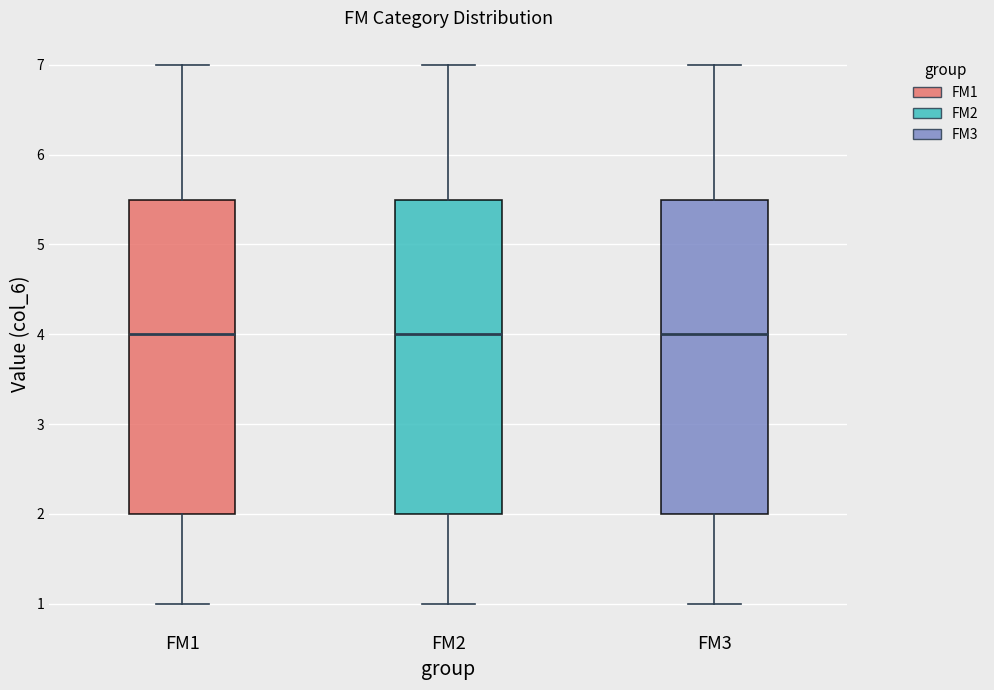

Reading left to right, transcribe this box plot: for each box, give where its median line is, the range the box spans, and where its two whiskers end, as read against the y-axis. The values are not printed on the chart, so give them approximately, as read against the axis.

FM1: median 4.0, box 2.0 to 5.5, whiskers 1.0 to 7.0
FM2: median 4.0, box 2.0 to 5.5, whiskers 1.0 to 7.0
FM3: median 4.0, box 2.0 to 5.5, whiskers 1.0 to 7.0